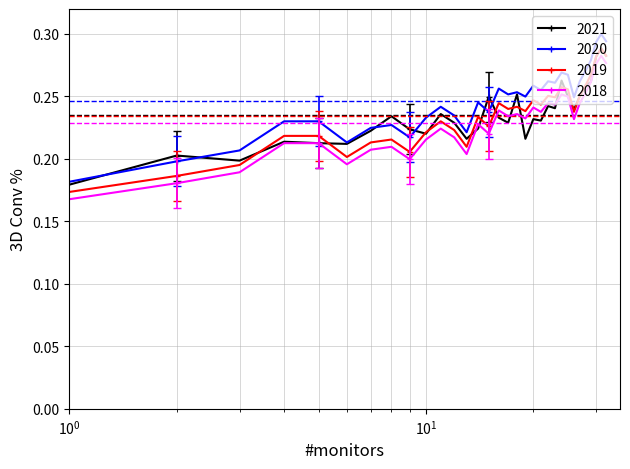

True or false: 2019 has more than 2 points higher than both neighbors.

True